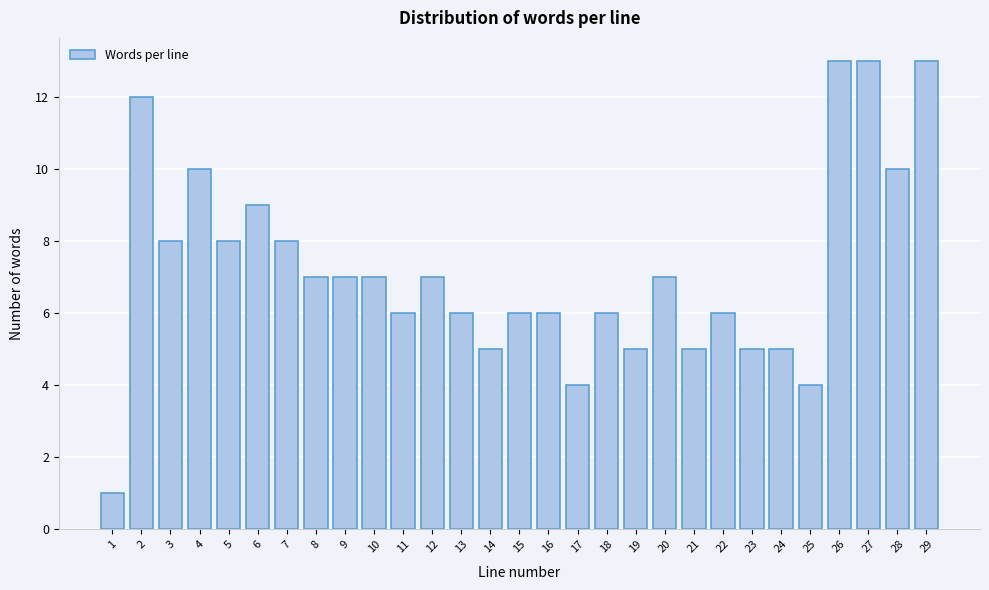

Reading left to right, transcribe all the data shown in this chart.

1=1	2=12	3=8	4=10	5=8	6=9	7=8	8=7	9=7	10=7	11=6	12=7	13=6	14=5	15=6	16=6	17=4	18=6	19=5	20=7	21=5	22=6	23=5	24=5	25=4	26=13	27=13	28=10	29=13